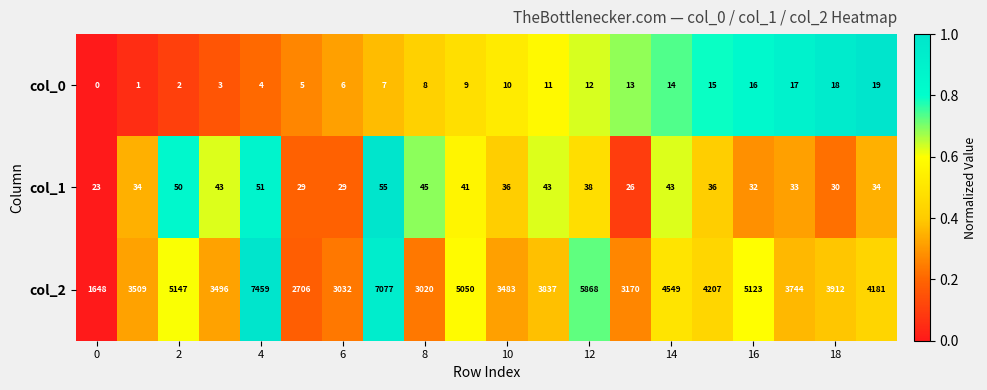

How many series are shown in this chart?

3